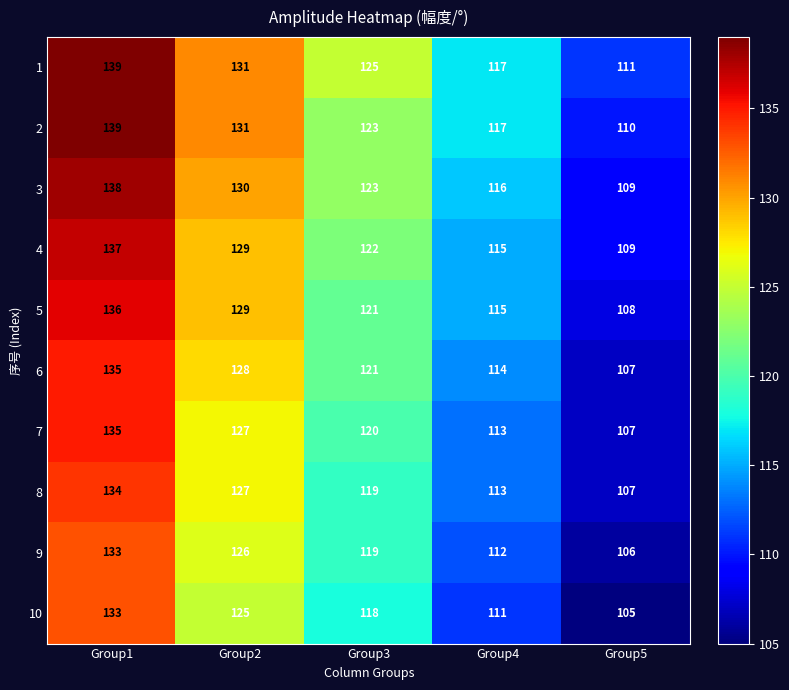

List the labels in order of 3 value, smallest first.

Group5, Group4, Group3, Group2, Group1